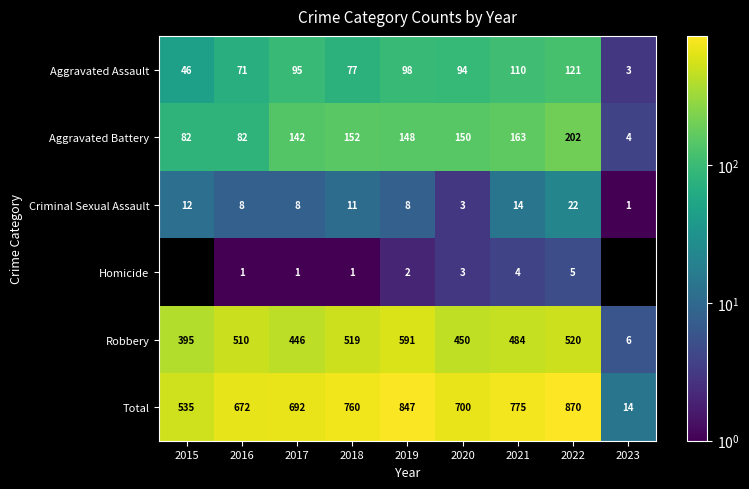

Rank the categories by Total value from lowest to highest.

2023, 2015, 2016, 2017, 2020, 2018, 2021, 2019, 2022